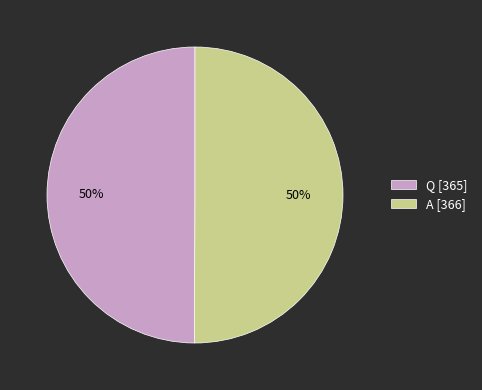

What is the ratio of the value at Q [365] to the value at A [366]?

1.0